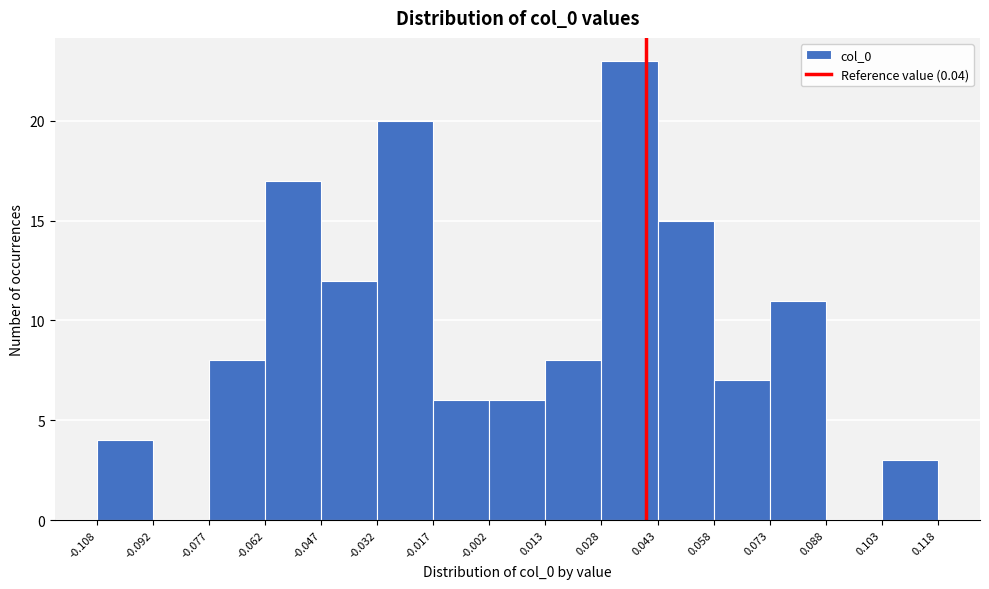

Which range on the x-axis has the tallest bar?

0.028 to 0.043